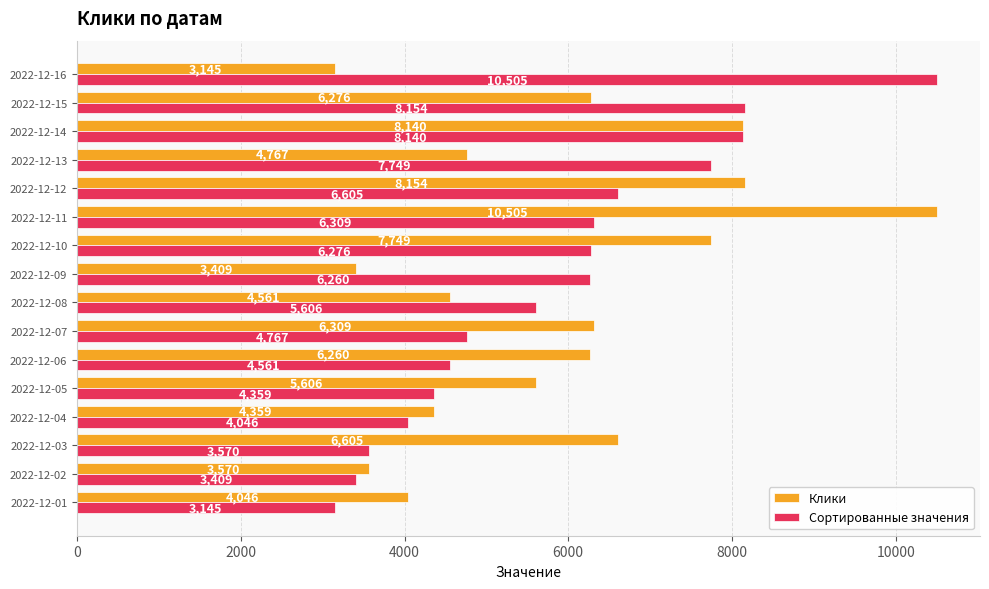

What is the spread (max minus min) of values at 2022-12-03?

3035